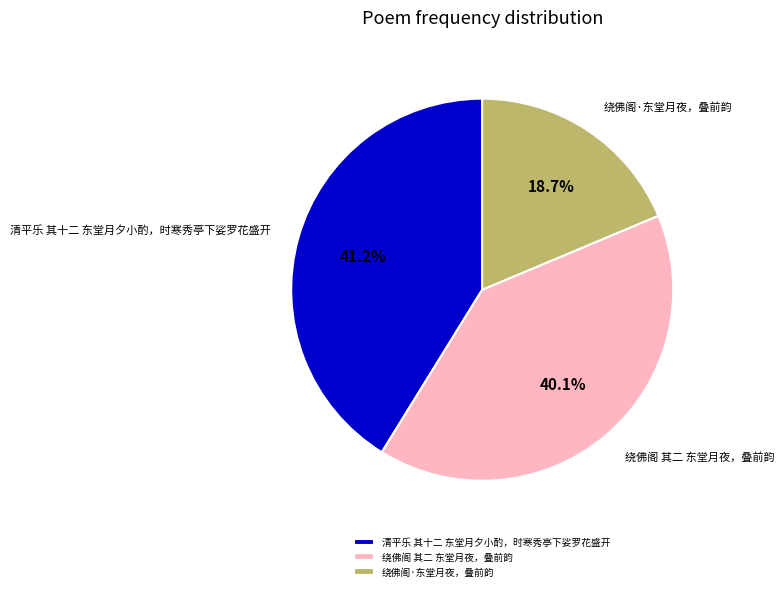

To the nearest percent, what percentage of the pie is 绕佛阁 其二 东堂月夜，叠前韵?

40%